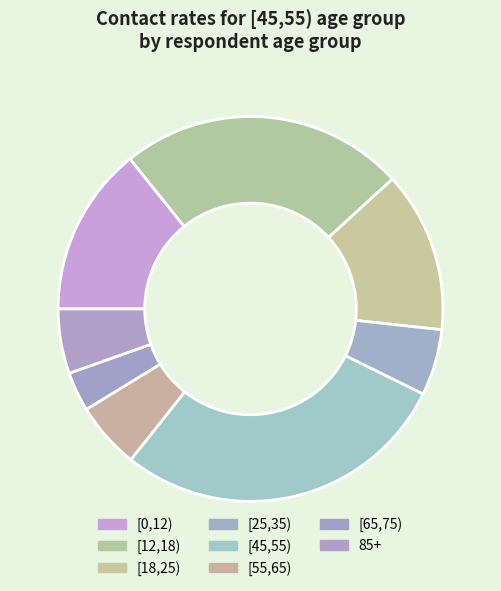

To the nearest percent, what is the difference between the [0,12) and 85+ slice percentages?

9%